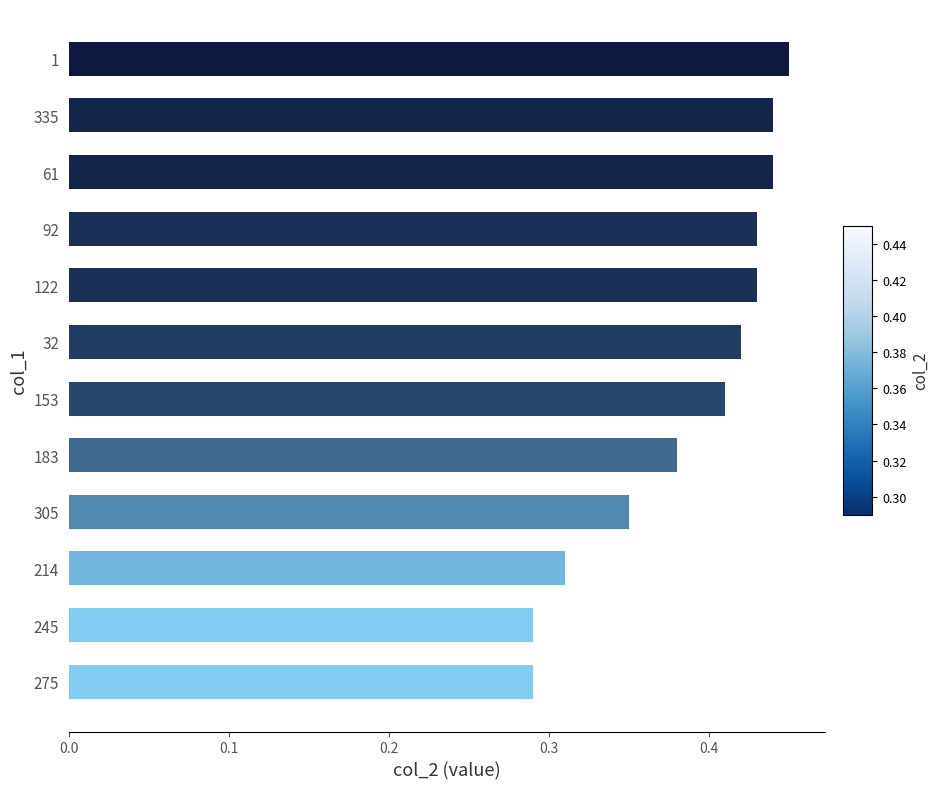

Is it true that the value at 153 is 0.2?

False